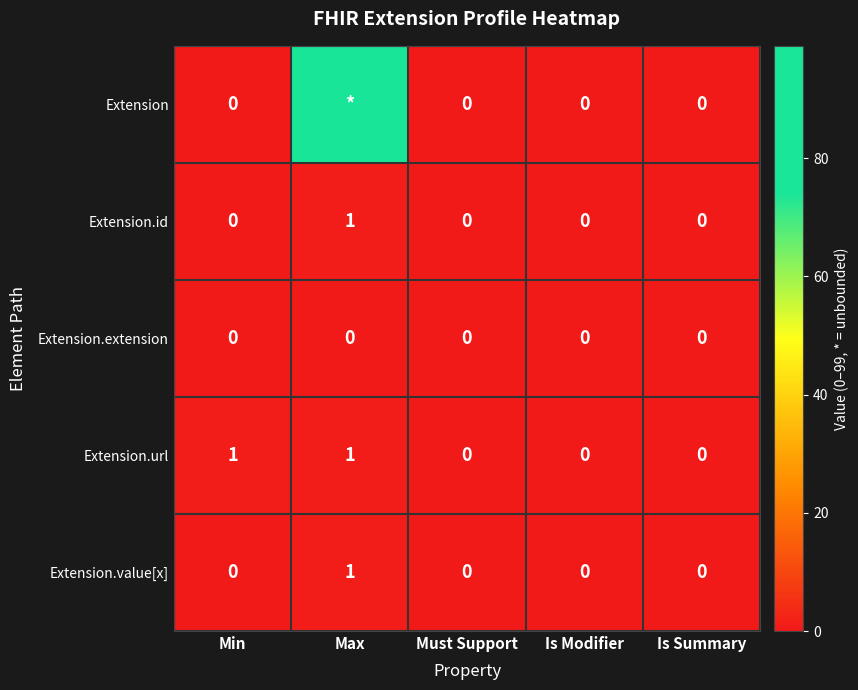

How many Extension.id values are between 0 and 1?

5